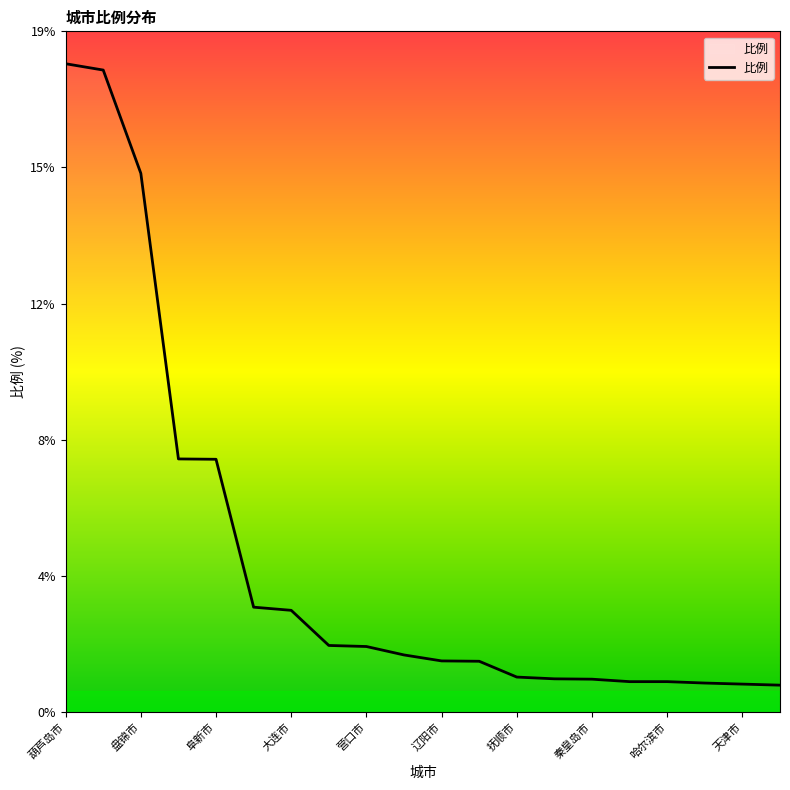

List the labels in order of value, smallest first.

本溪市, 天津市, 长春市, 丹东市, 哈尔滨市, 秦皇岛市, 通辽市, 抚顺市, 铁岭市, 辽阳市, 赤峰市, 营口市, 北京市, 大连市, 鞍山市, 阜新市, 朝阳市, 盘锦市, 沈阳市, 葫芦岛市